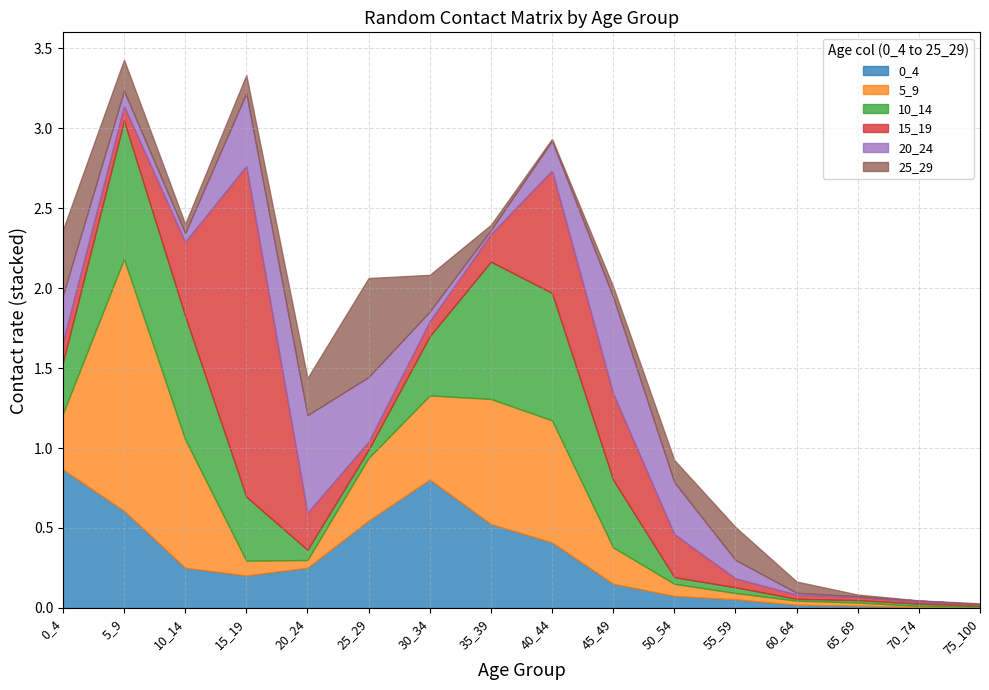

How many data points does each series have?

16